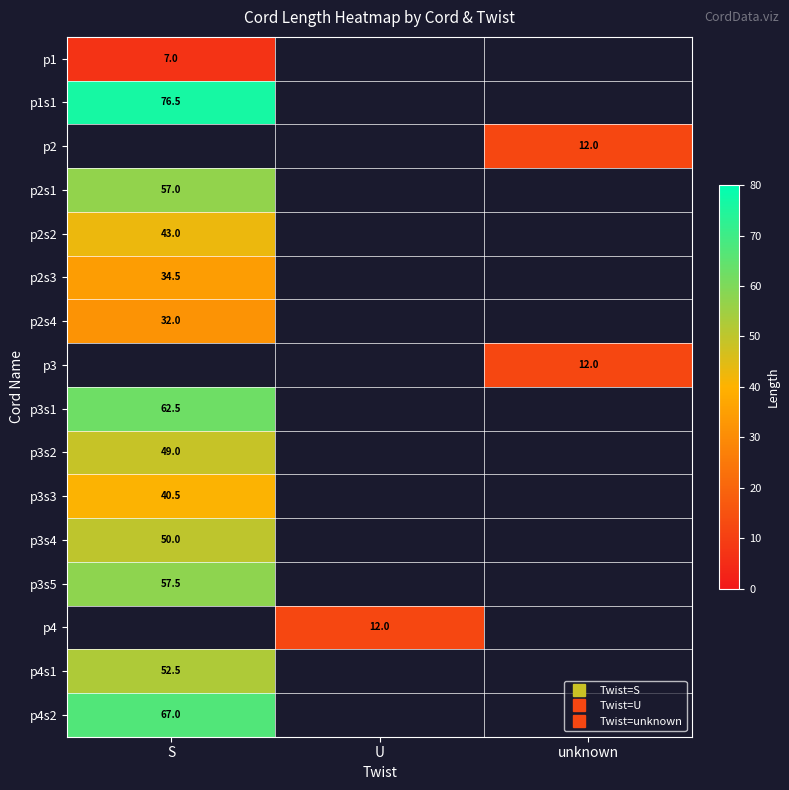

At which label does p4s2 reach its minimum?

S